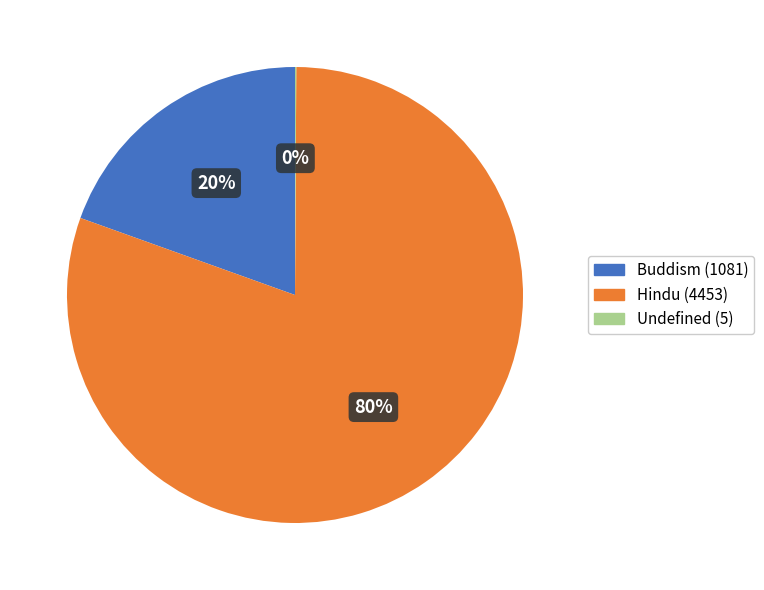

Which category accounts for the majority?

Hindu